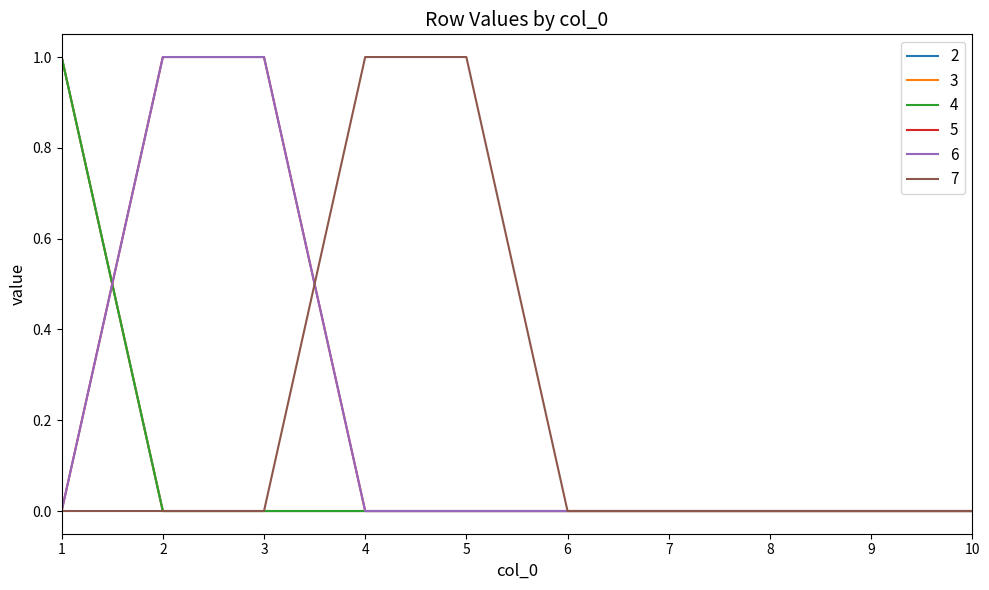

Which series changed the most between 7 and 8?

2